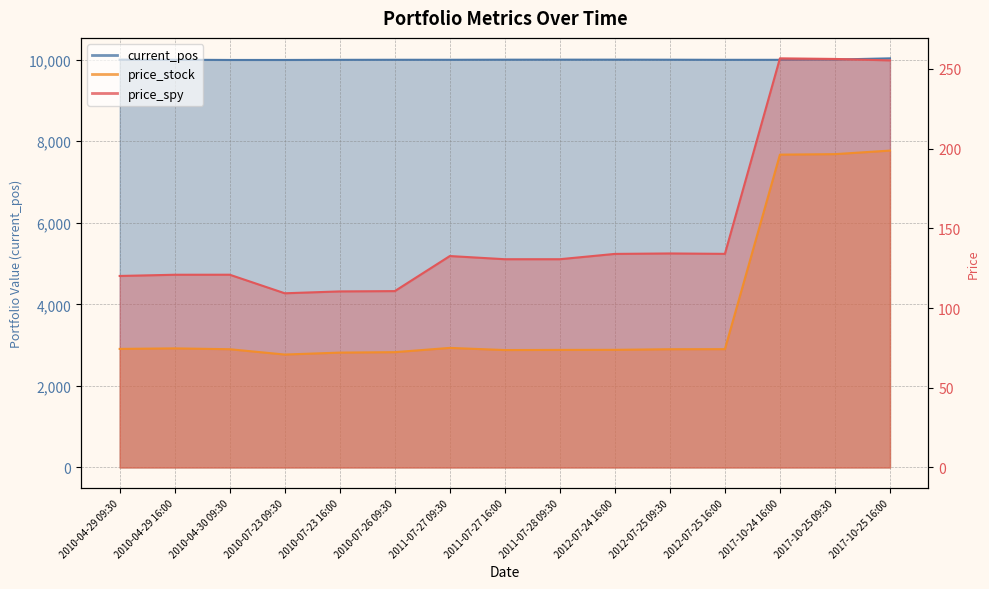

True or false: price_stock has a value of 126.0 at 2010-07-23 09:30.

False